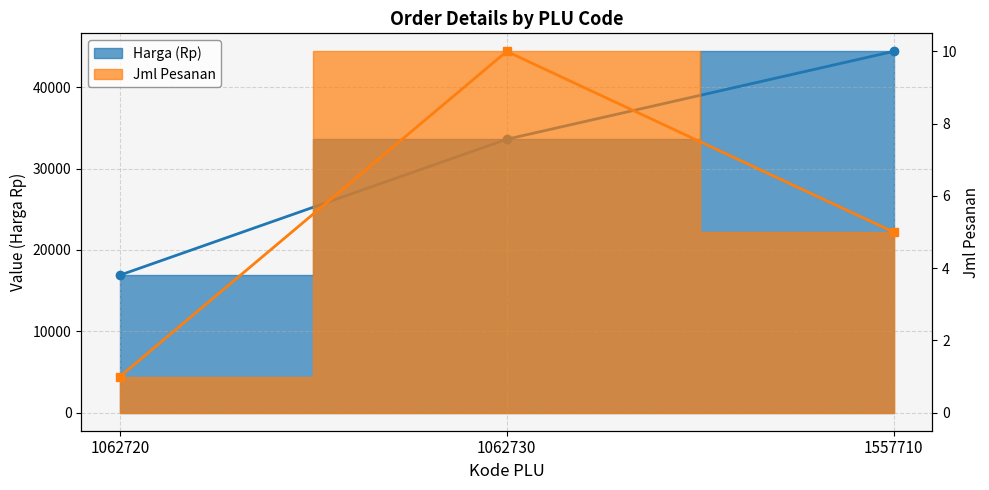

What is the difference between the maximum and minimum values in the Harga (Rp) series?

27500